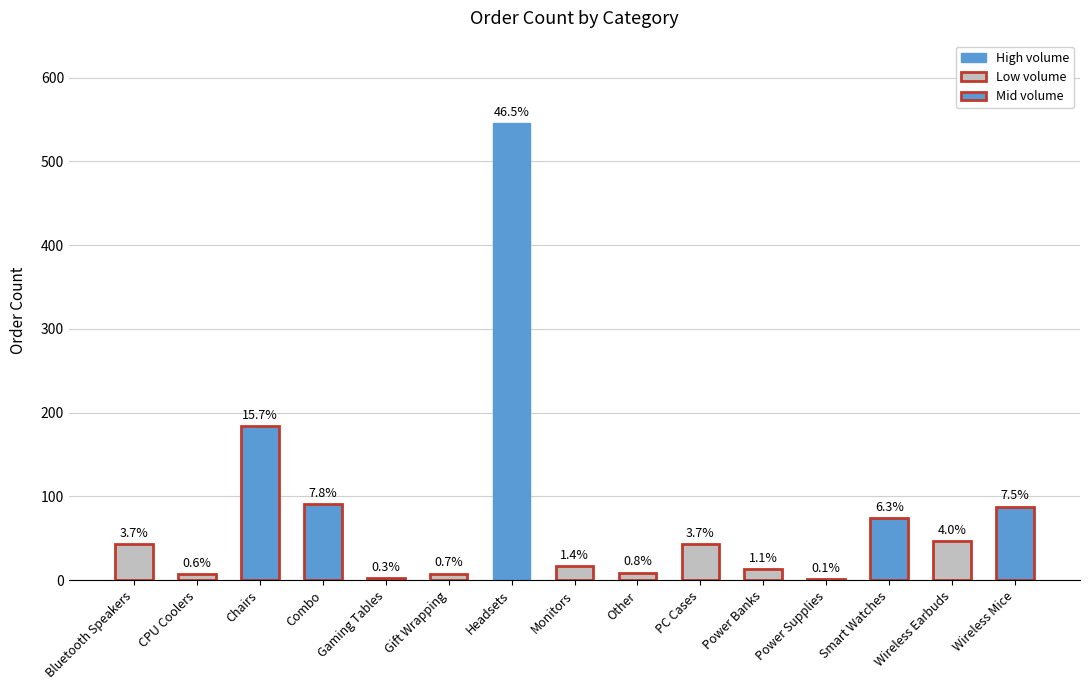

Which category has the highest value across all series?

Headsets